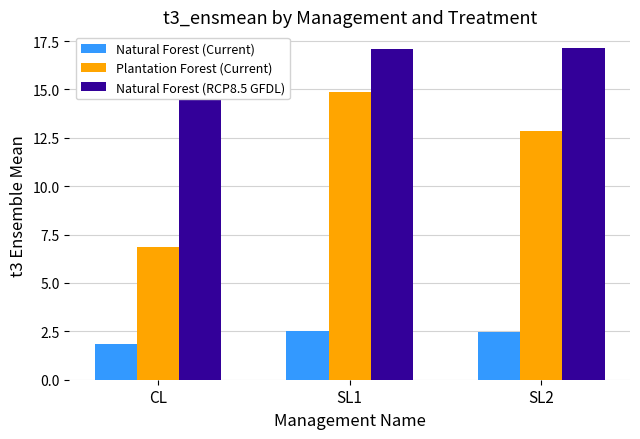

How many groups of bars are there?

3